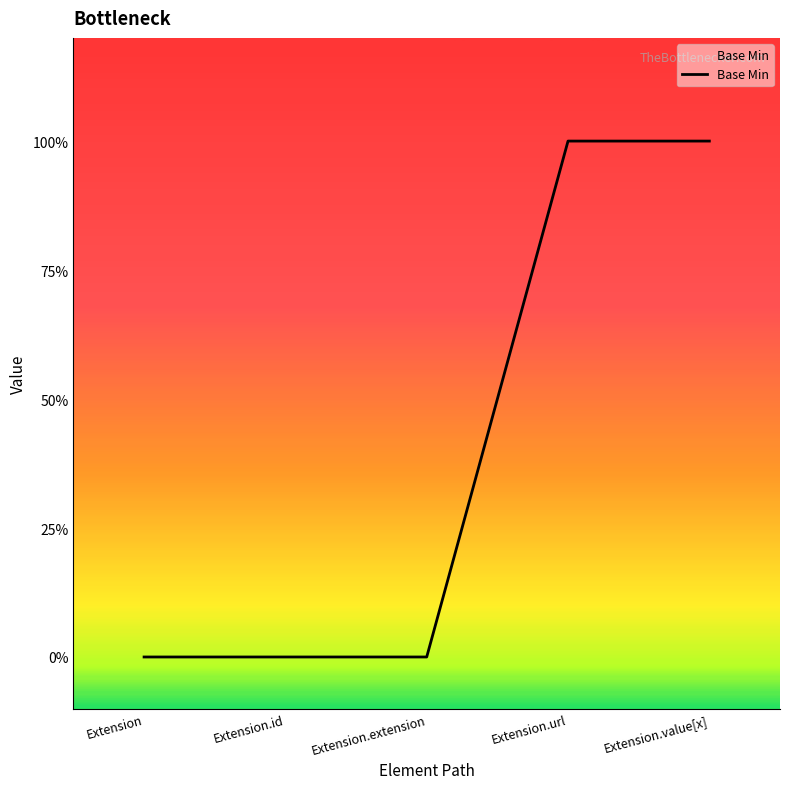

Is this an area chart (filled region under the line)?

Yes